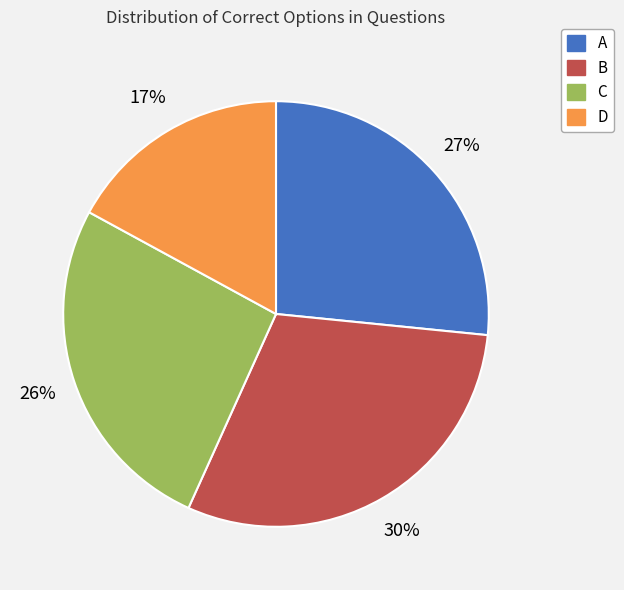

To the nearest percent, what portion does C represent?

26%